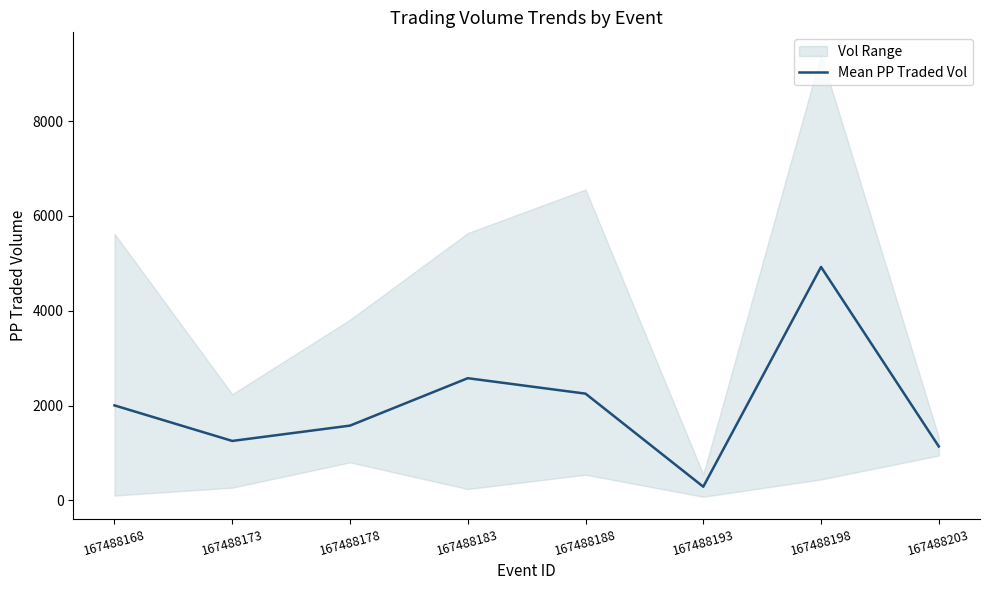

Read the value at 167488198.

4924.4